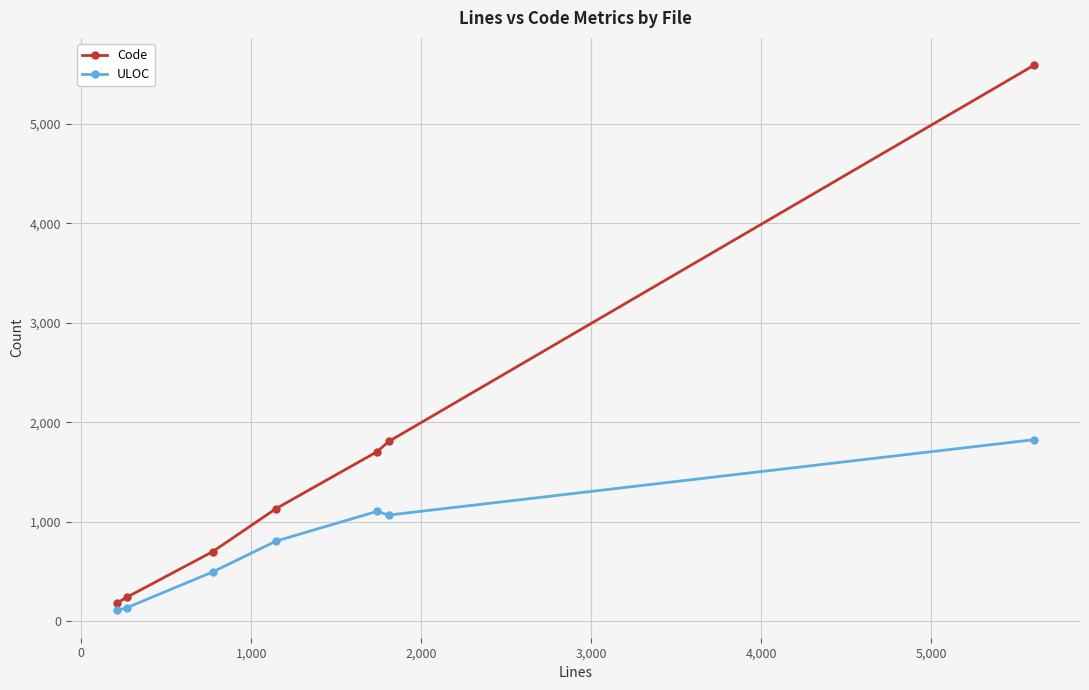

Reading left to right, transcribe all the data shown in this chart.

Code: 180	240	698	1130	1703	1806	5589
ULOC: 107	135	494	804	1103	1066	1824